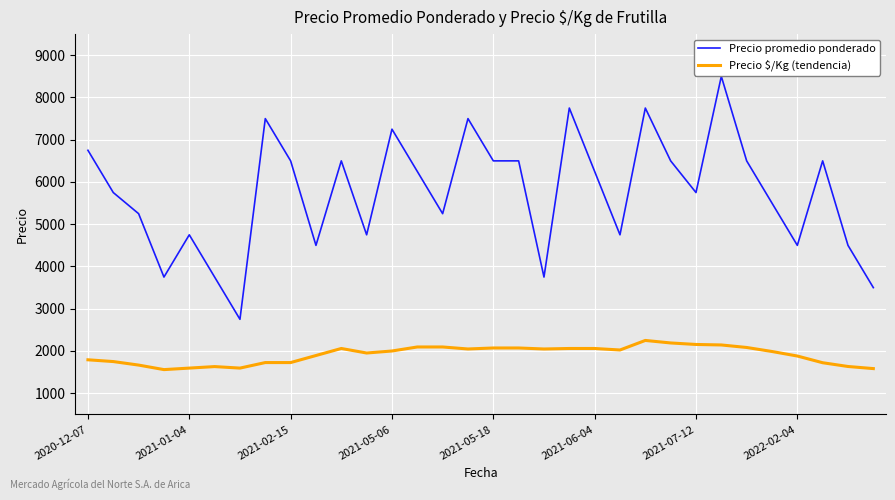

Which series has the widest spread of values?

Precio promedio ponderado